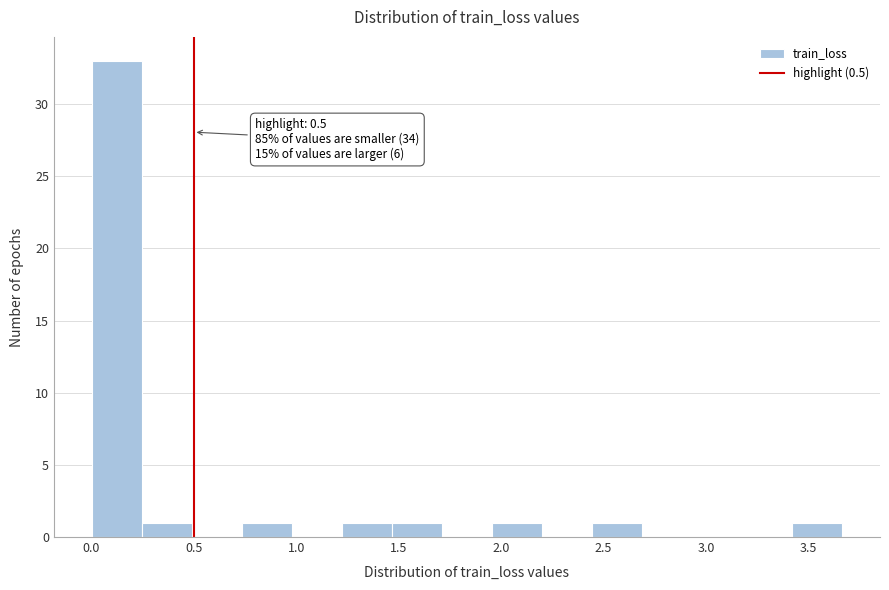

Which range on the x-axis has the tallest bar?

0.00 to 0.25